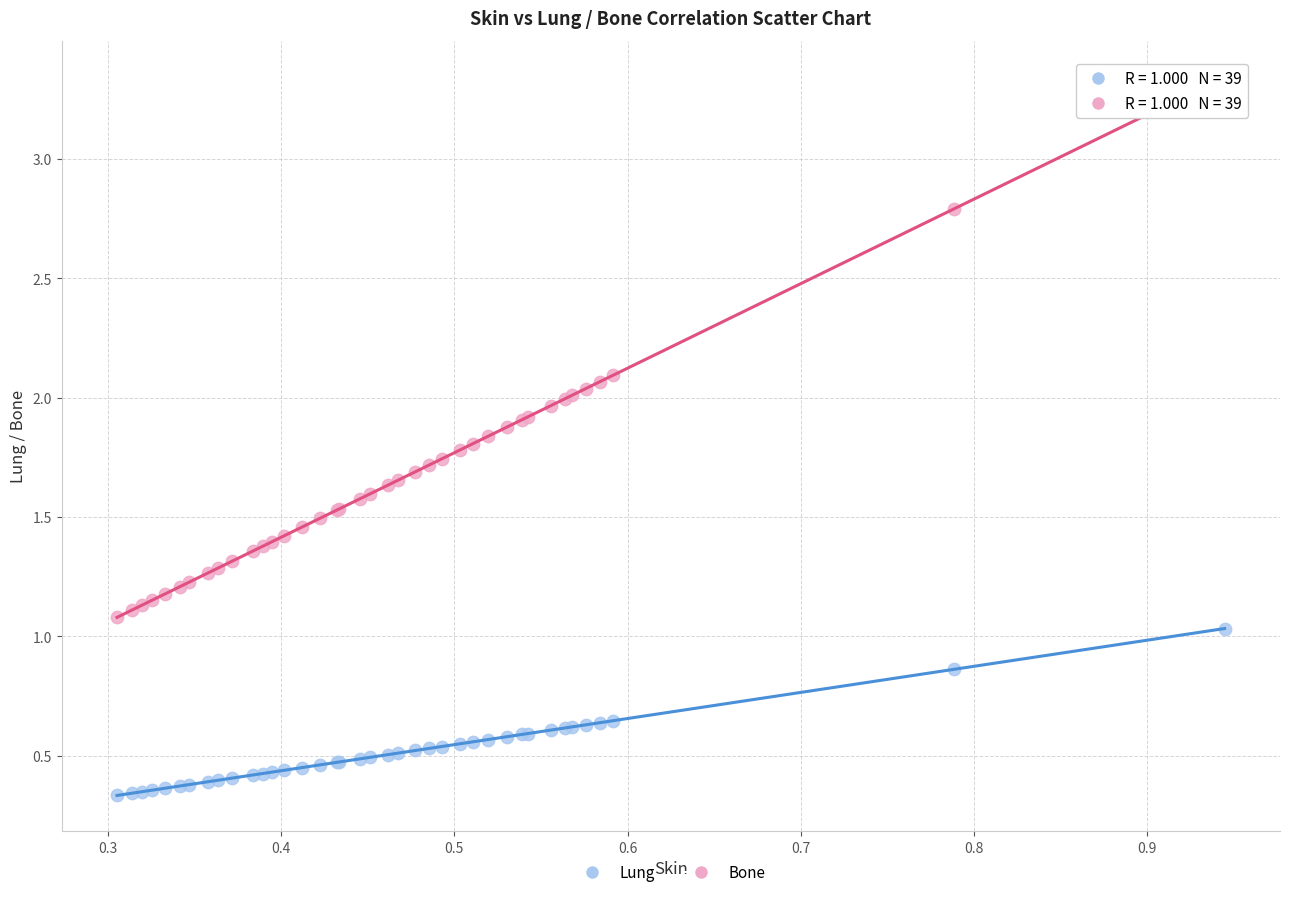

Which series contains the highest Y value?

Bone